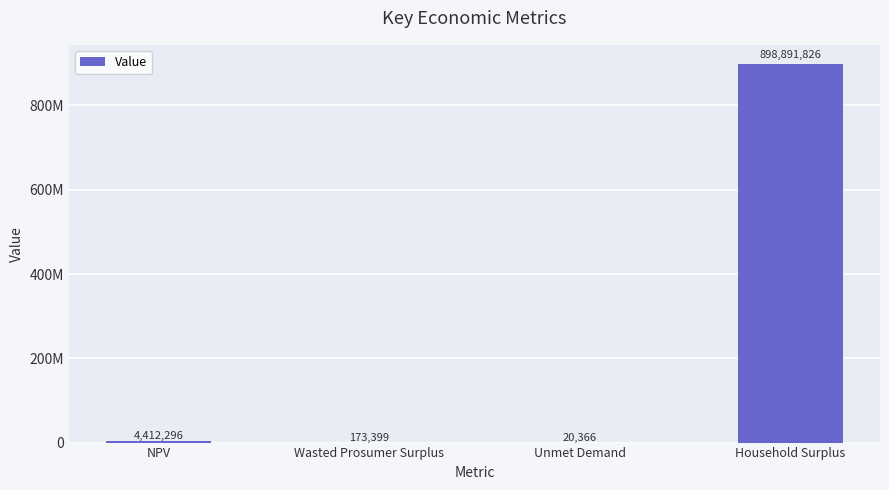

What is the label of the 1st bar from the left?

NPV